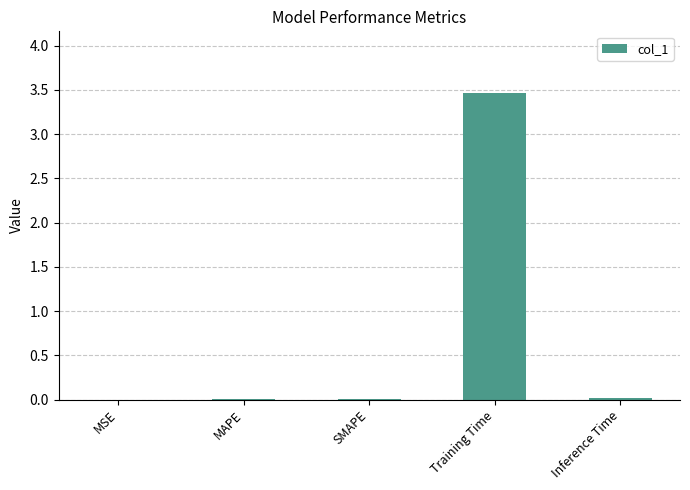

True or false: the data shows 0.0 at MSE.

True